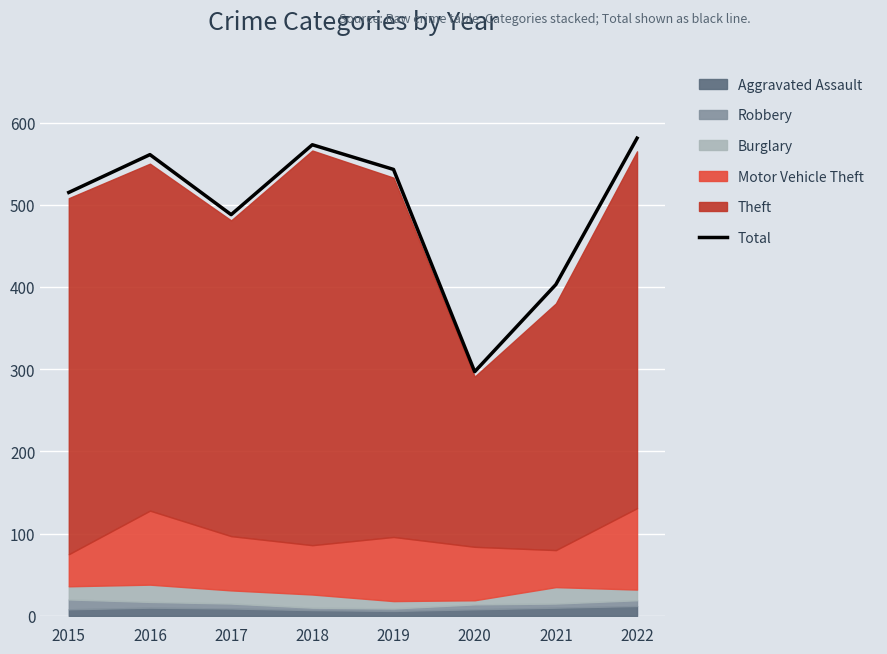

True or false: the data has more than 0 interior local peaks.

True